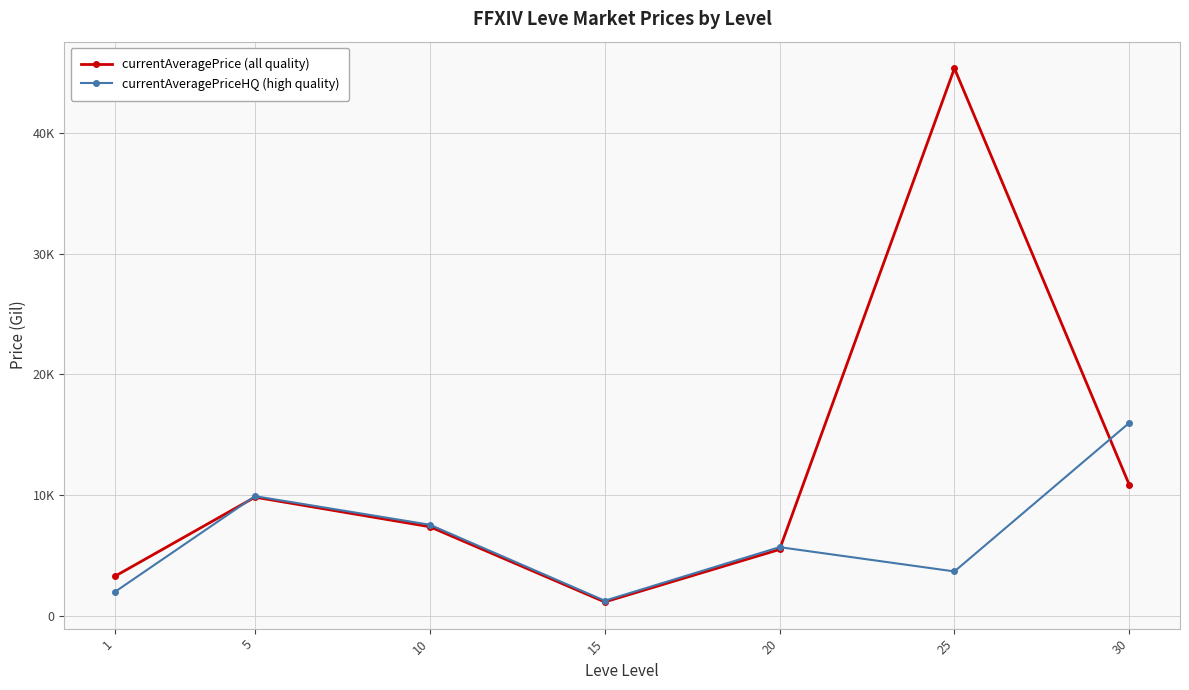

Is this an area chart (filled region under the line)?

No